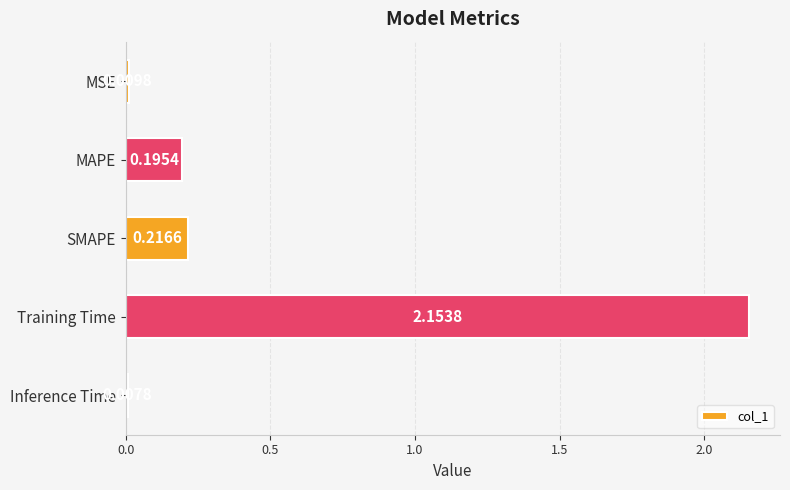

What is the label of the 2nd bar from the bottom?

Training Time